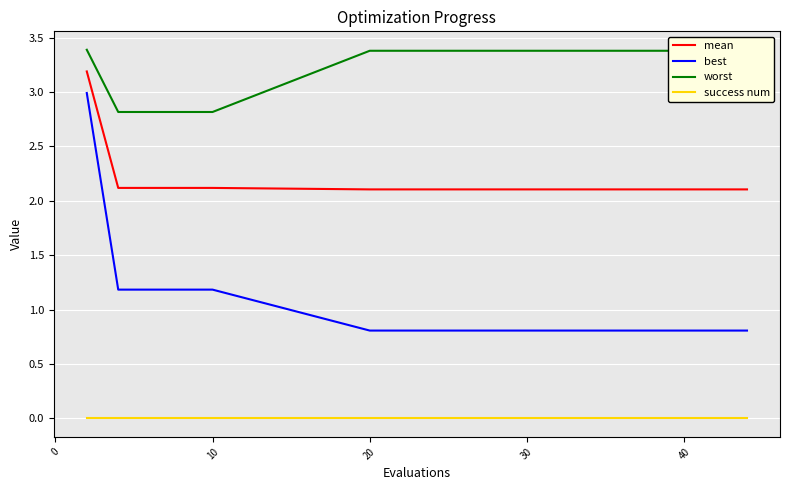

Which series has the widest spread of values?

best